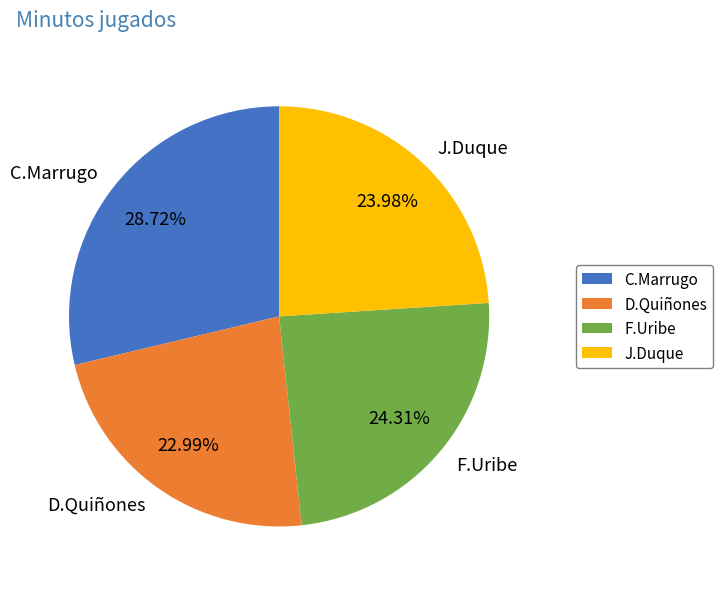

To the nearest percent, what is the combined percentage of D.Quiñones and F.Uribe?

47%